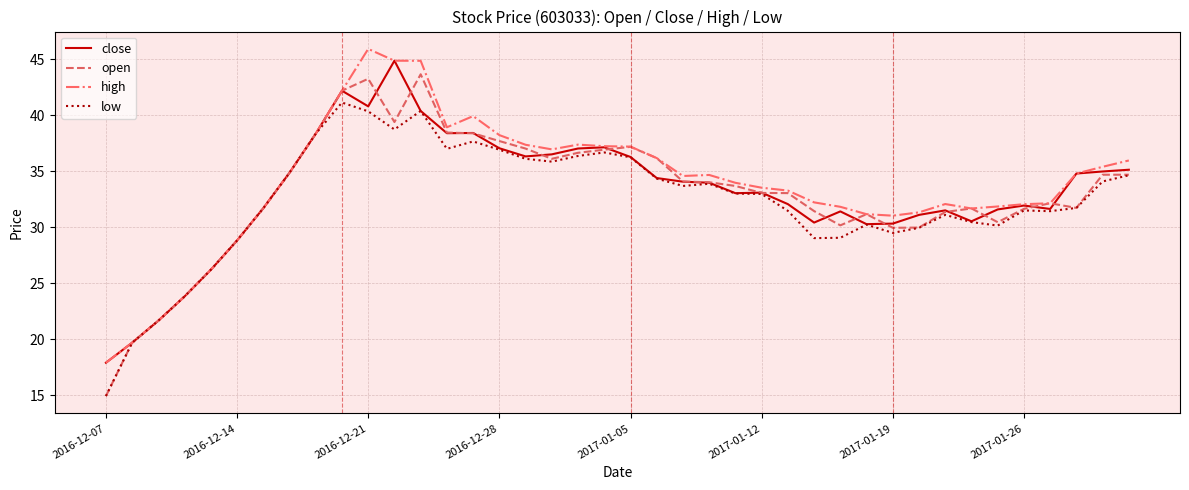

True or false: open has more than 2 points higher than both neighbors.

True